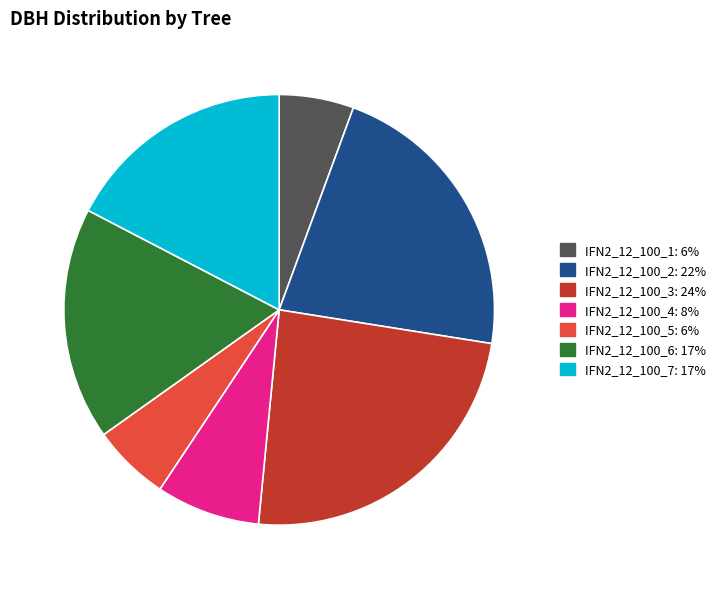

Between IFN2_12_100_1 and IFN2_12_100_3, which is larger?

IFN2_12_100_3